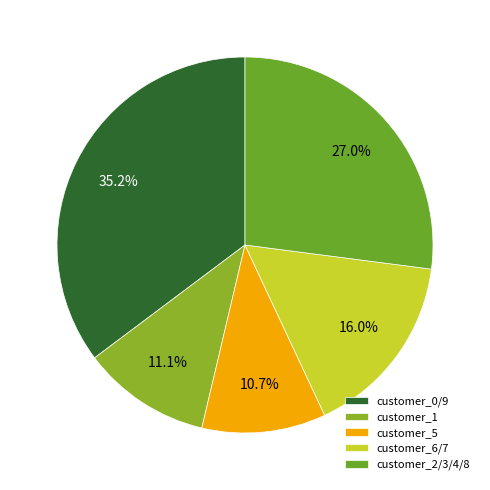

Does any single category account for the majority?

No